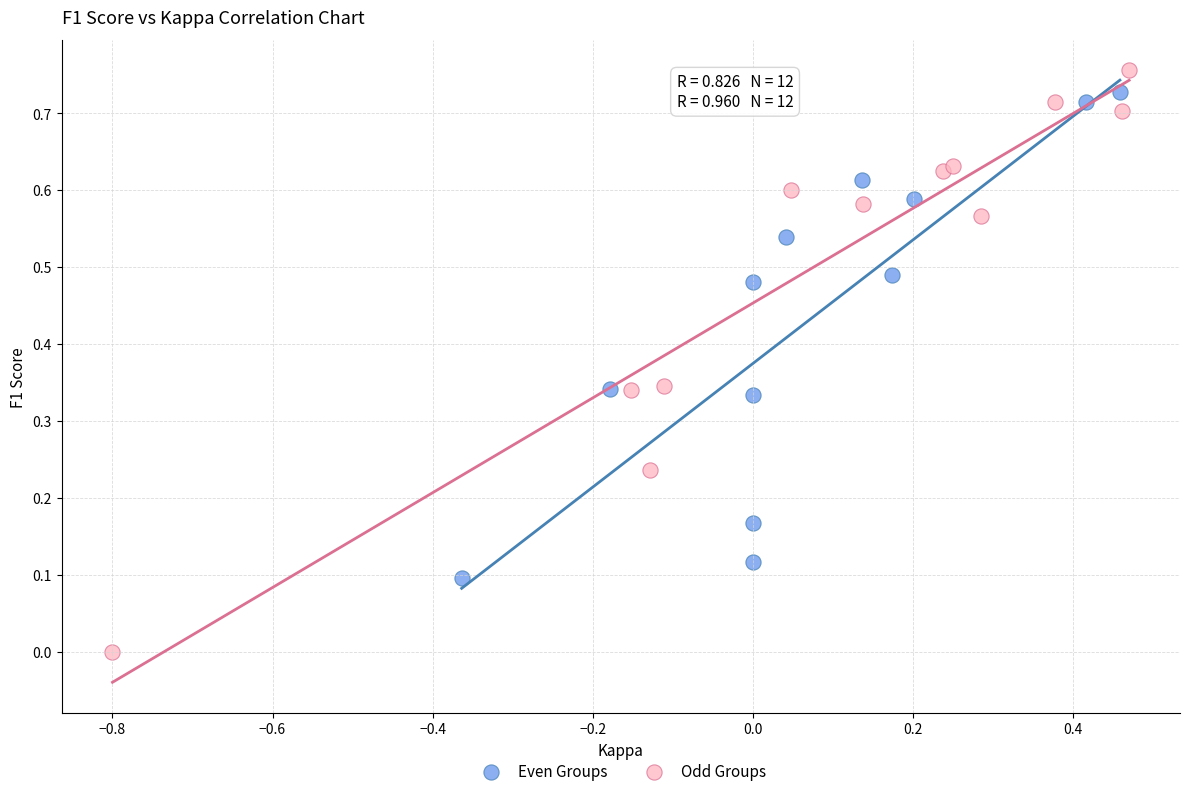

Which series reaches the minimum Y coordinate?

Odd Groups